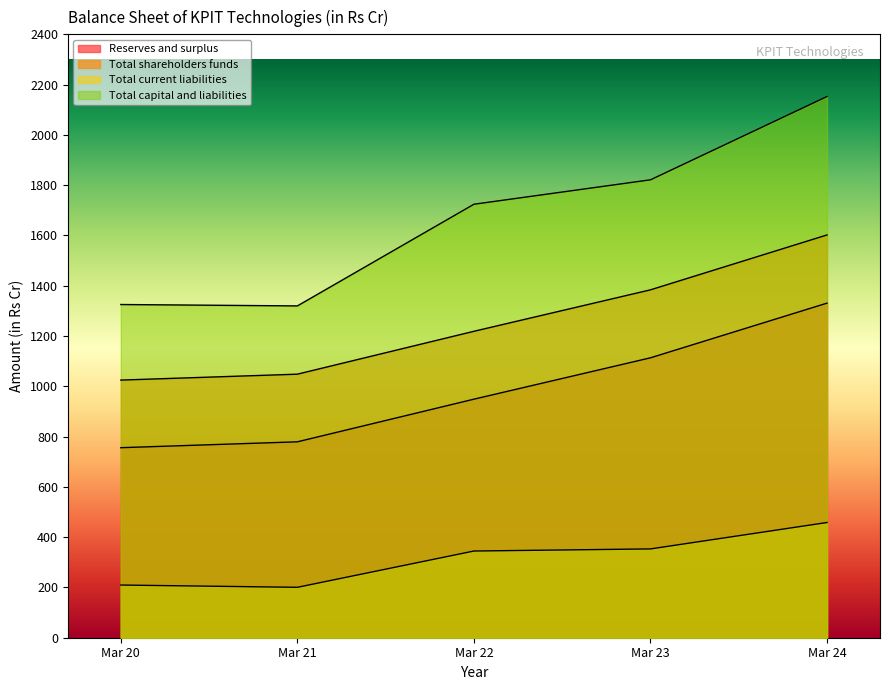

How many lines are shown in the chart?

4